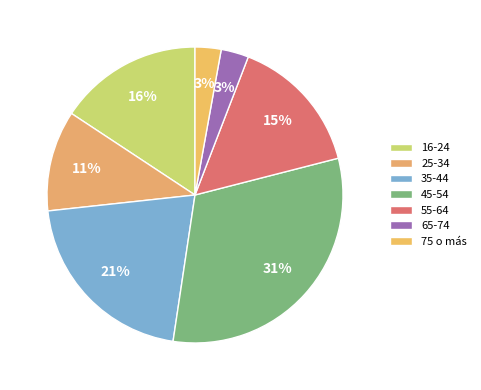

What is the largest slice in the pie chart?

45-54